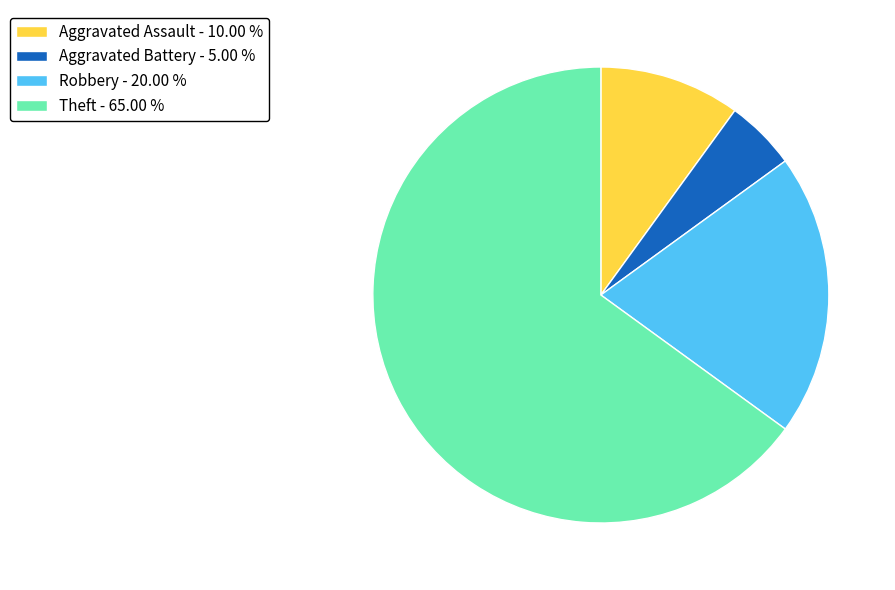

What is the smallest slice in the pie chart?

Aggravated Battery - 5.00 %